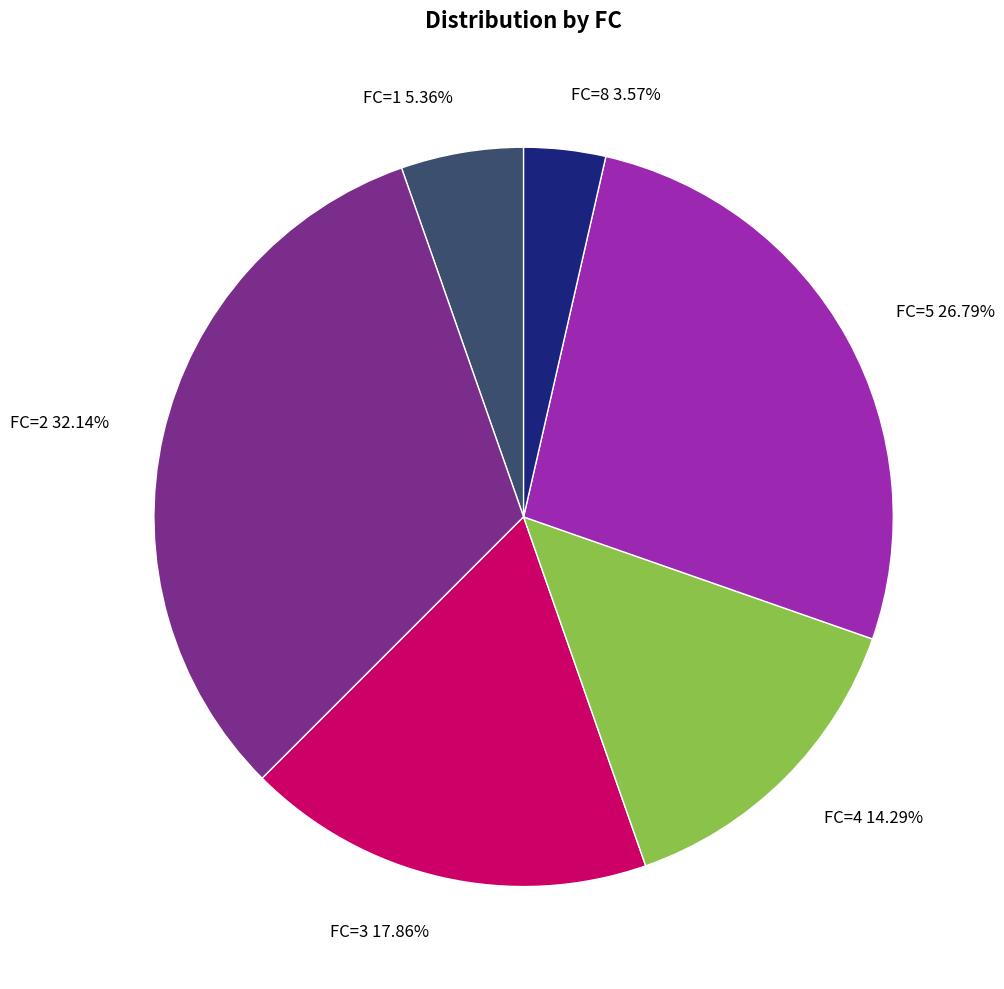

How many slices are in this pie chart?

6